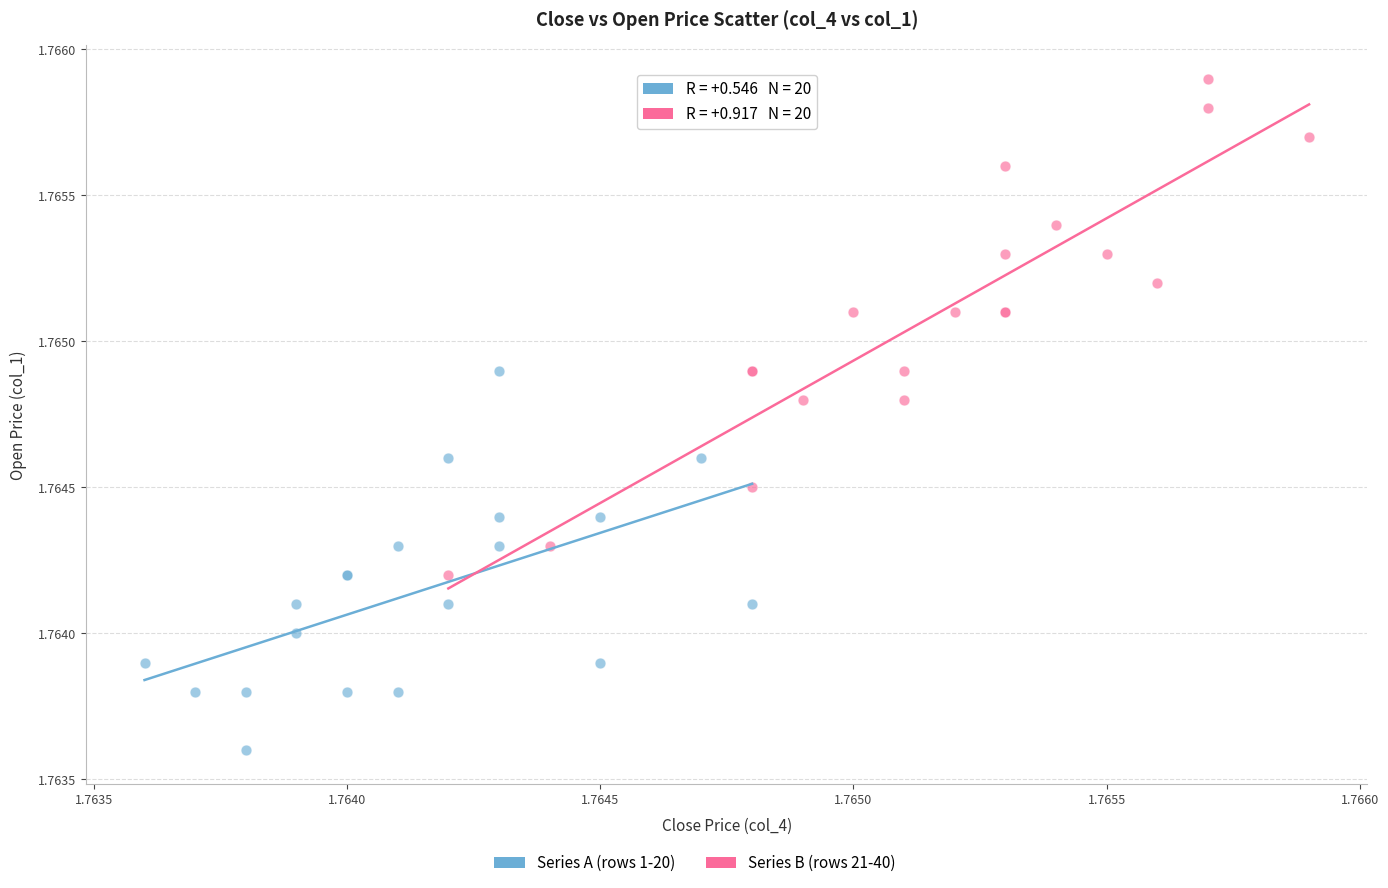

Which series reaches the maximum Y coordinate?

Series B (rows 21-40)